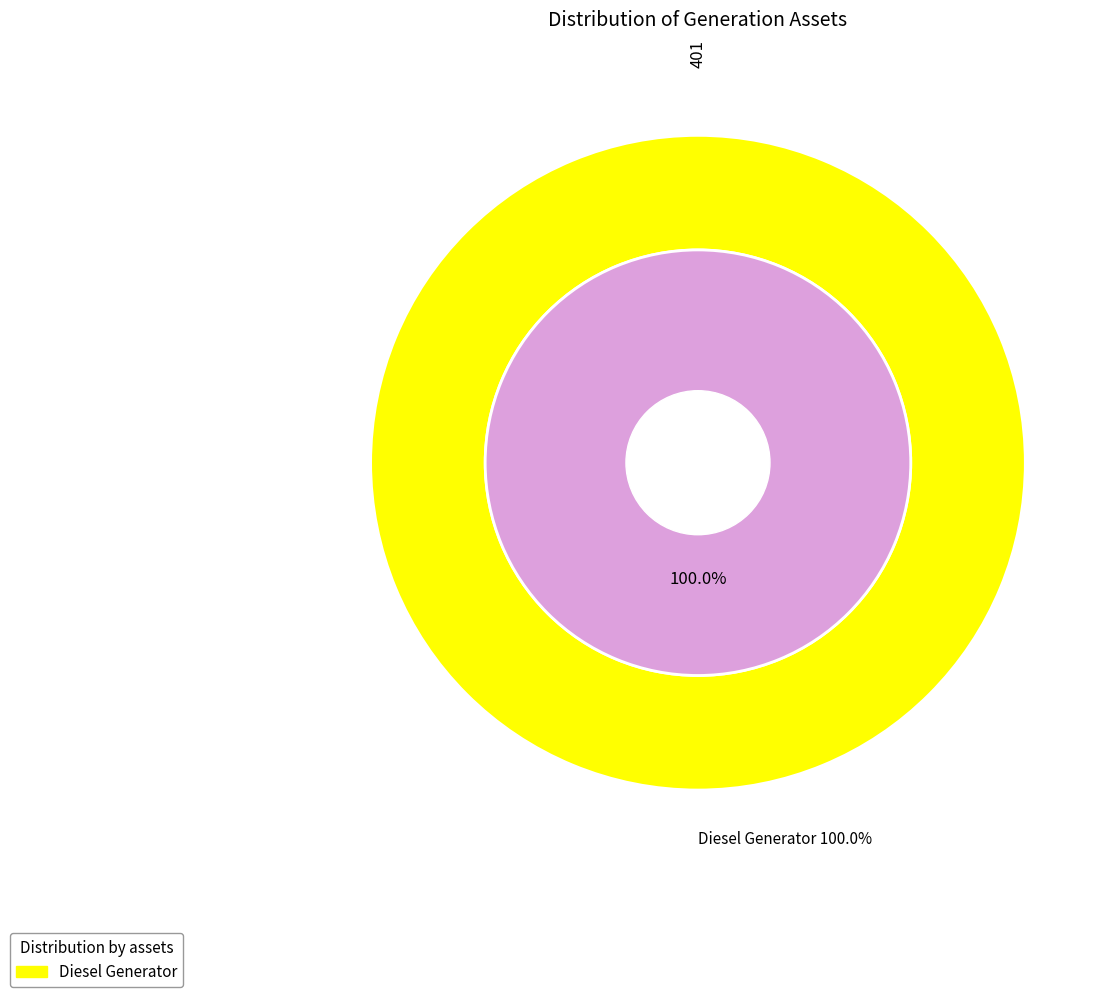

What percentage is the Diesel Generator slice, to the nearest percent?

100%